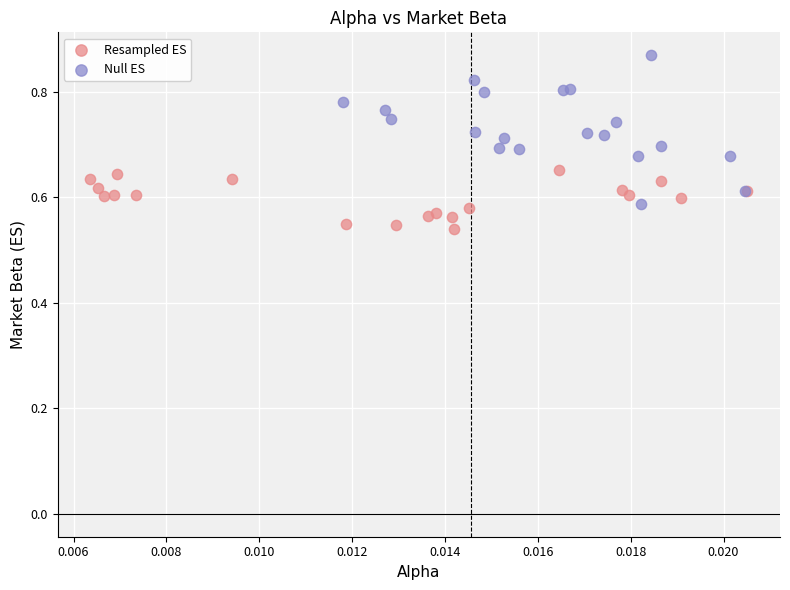

What are all the series names shown in the legend?

Resampled ES, Null ES